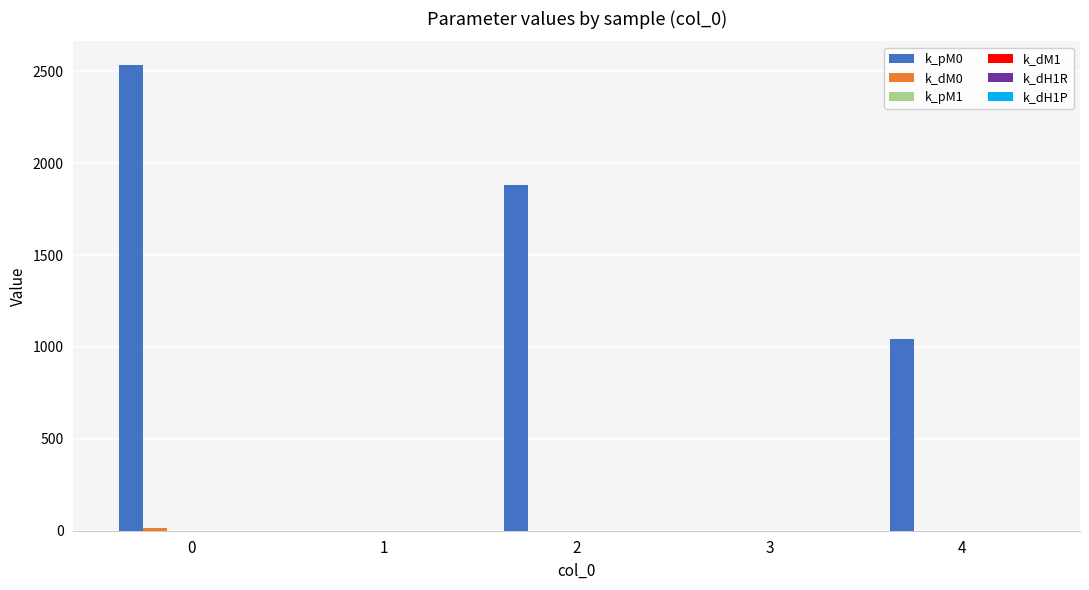

What is the maximum value shown in the chart?

2536.0